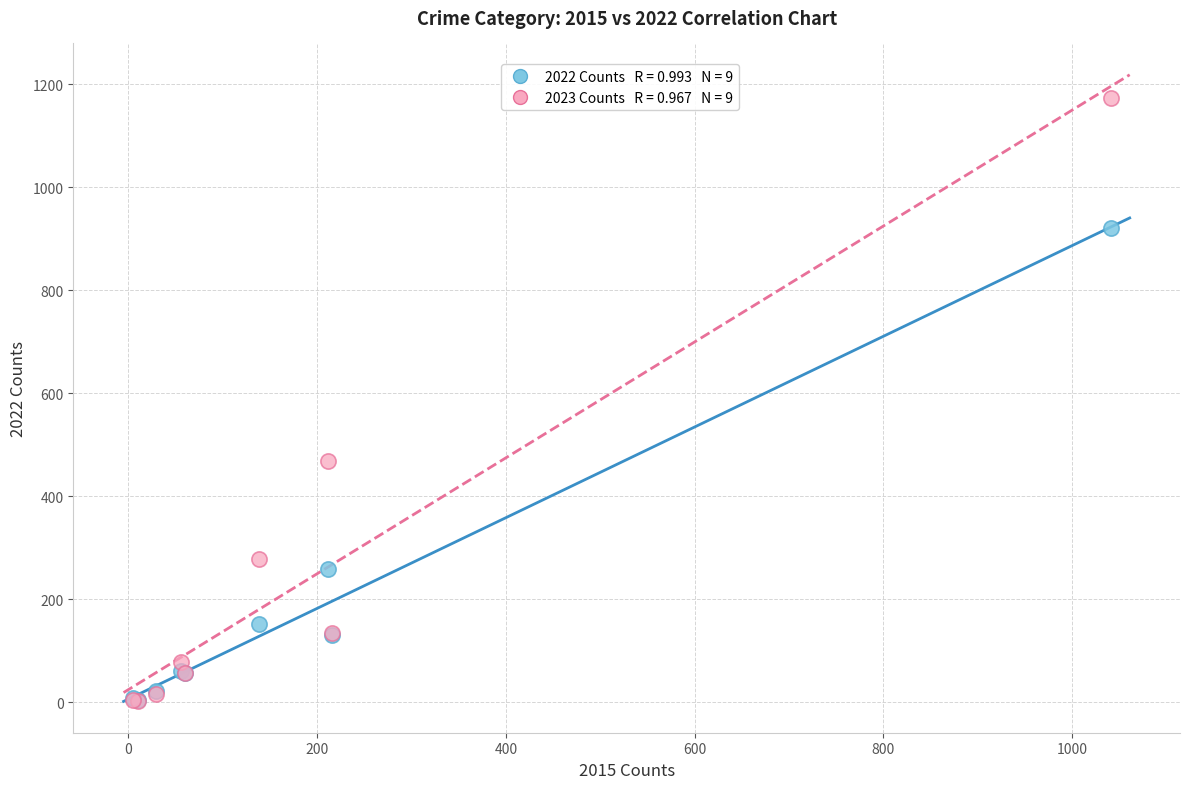

Across all series, what Y value is closest to 587?

468